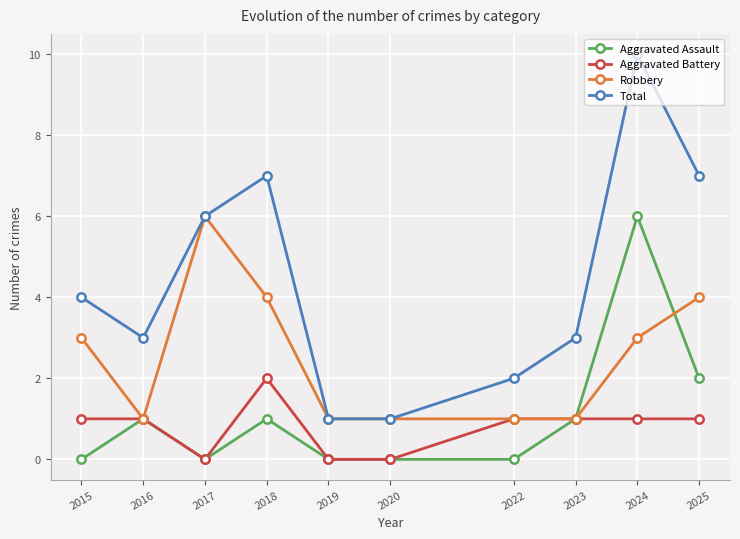

True or false: Robbery has a value of 1 at 2019.

True